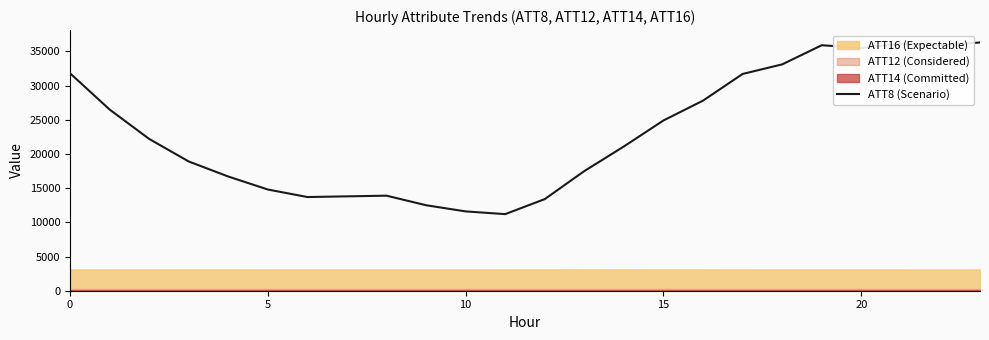

Is it true that ATT8 (Scenario) equals 31800 at 0?

True